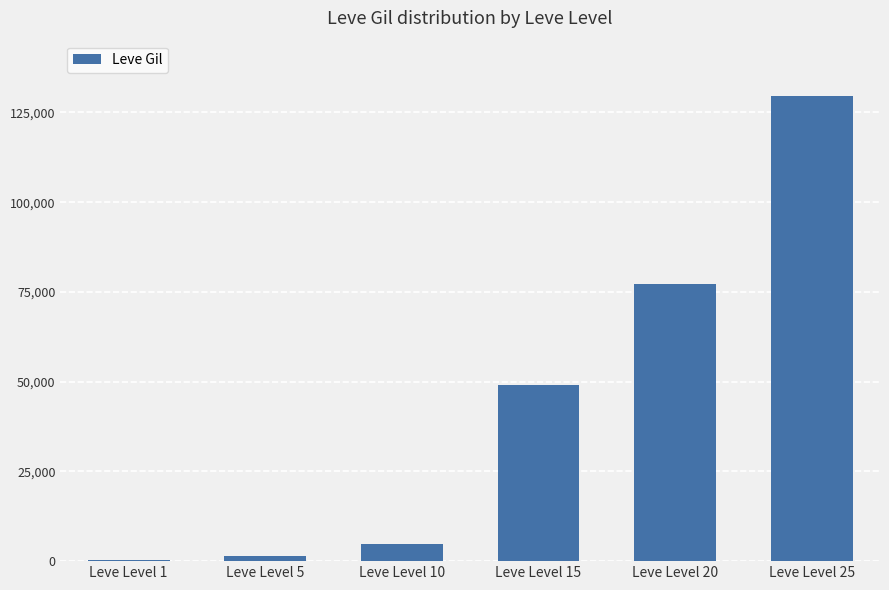

Reading left to right, list all the values displayed in this chart.

Leve Level 1=270	Leve Level 5=1385	Leve Level 10=4675	Leve Level 15=49110	Leve Level 20=77320	Leve Level 25=129520